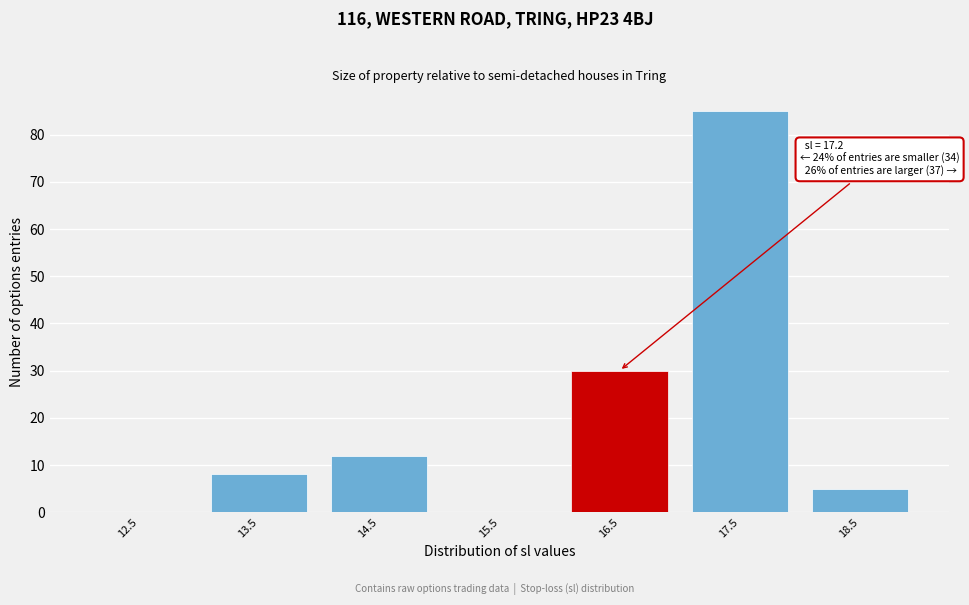

Reading left to right, list all the values displayed in this chart.

12.5=0	13.5=8	14.5=12	15.5=0	16.5=30	17.5=85	18.5=5